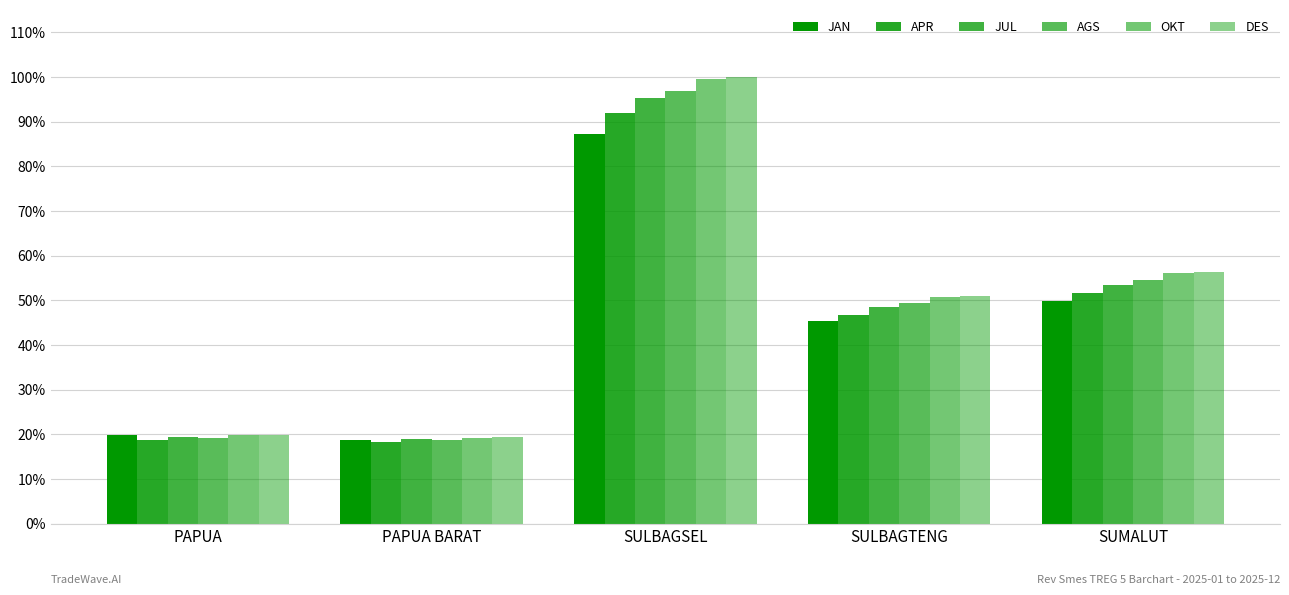

How many data points does each series have?

5